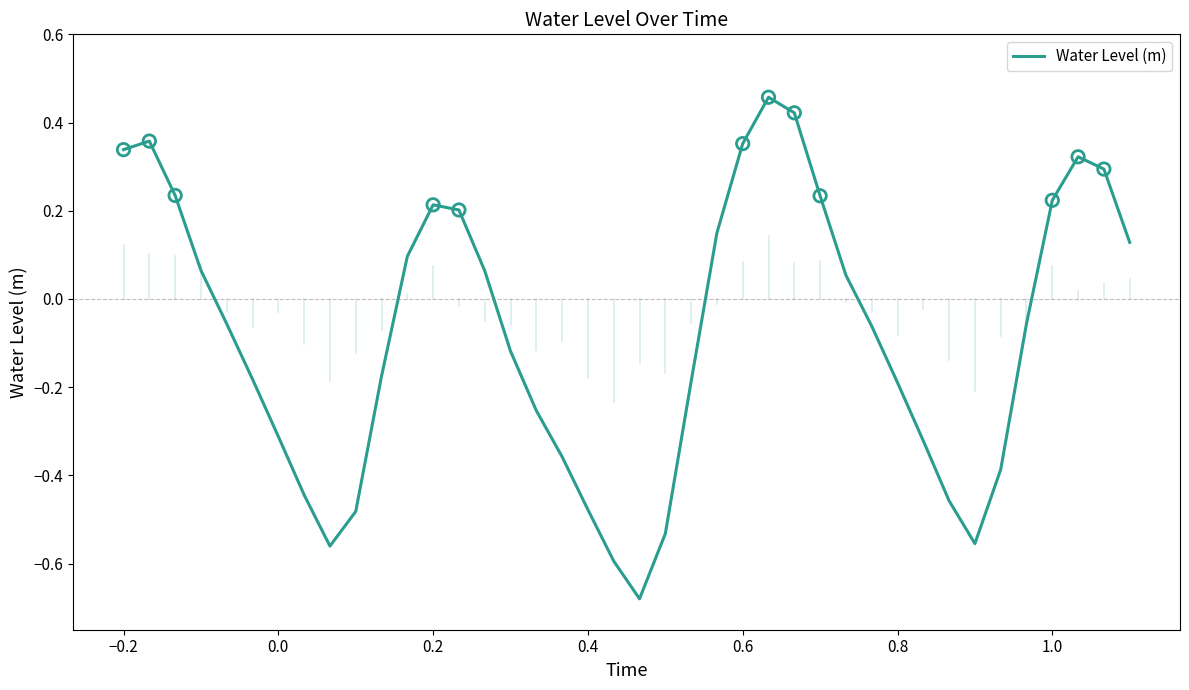

What is the difference between the maximum and minimum values?

1.1